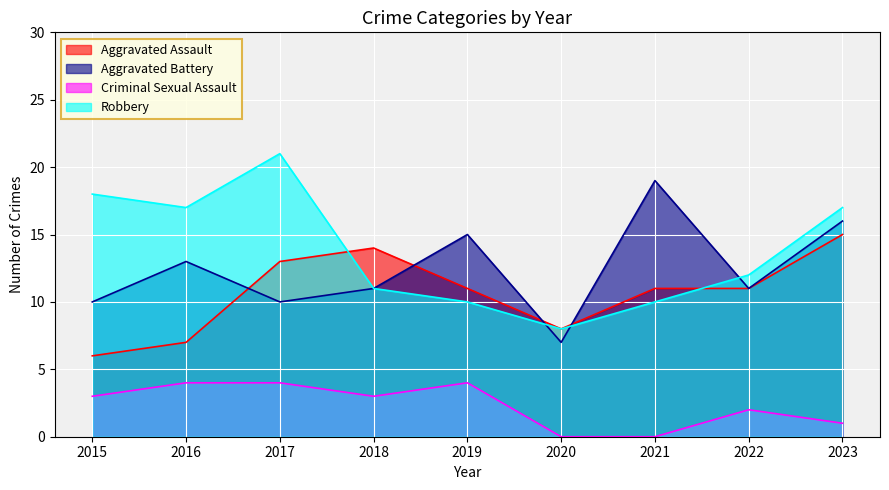

What is the difference between the Criminal Sexual Assault values at 2015 and 2017?

1